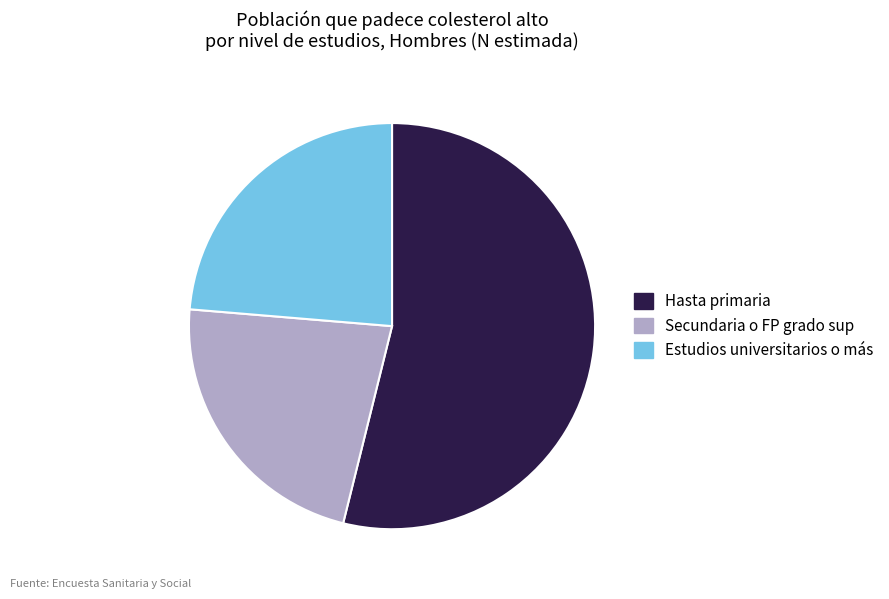

Is it true that Hasta primaria is 63% of the pie?

False